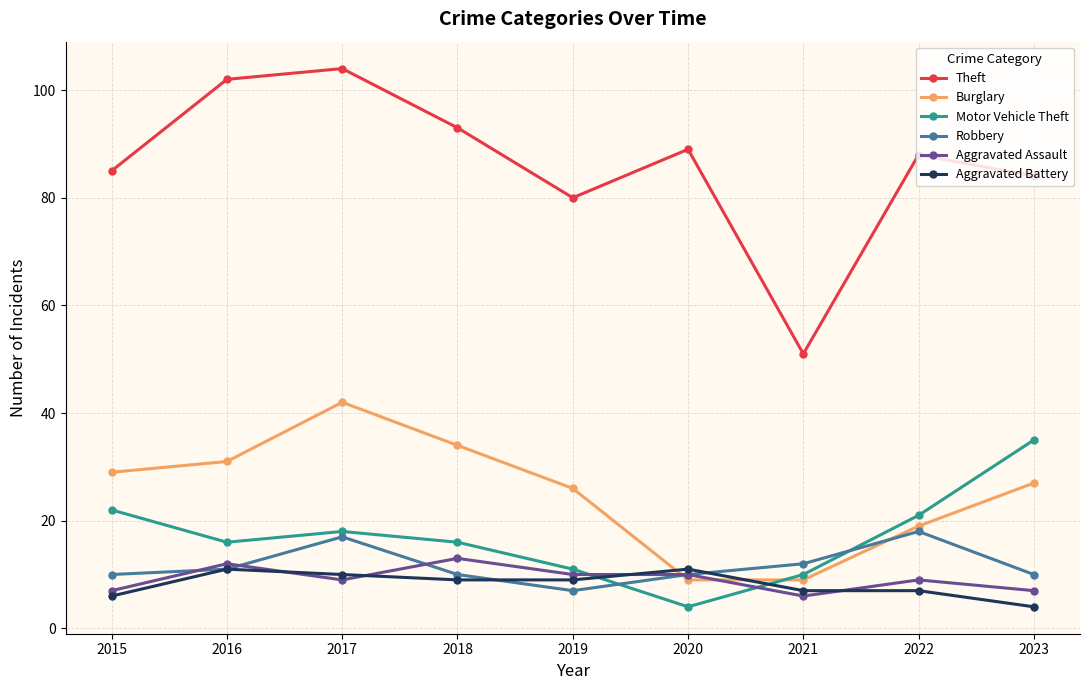

Which series has the largest total across all categories?

Theft